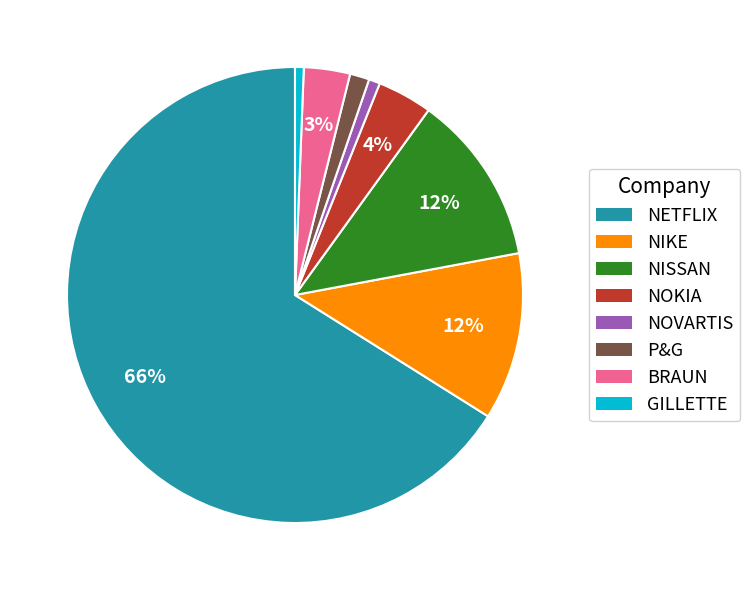

Which slice represents more than half of the pie?

NETFLIX